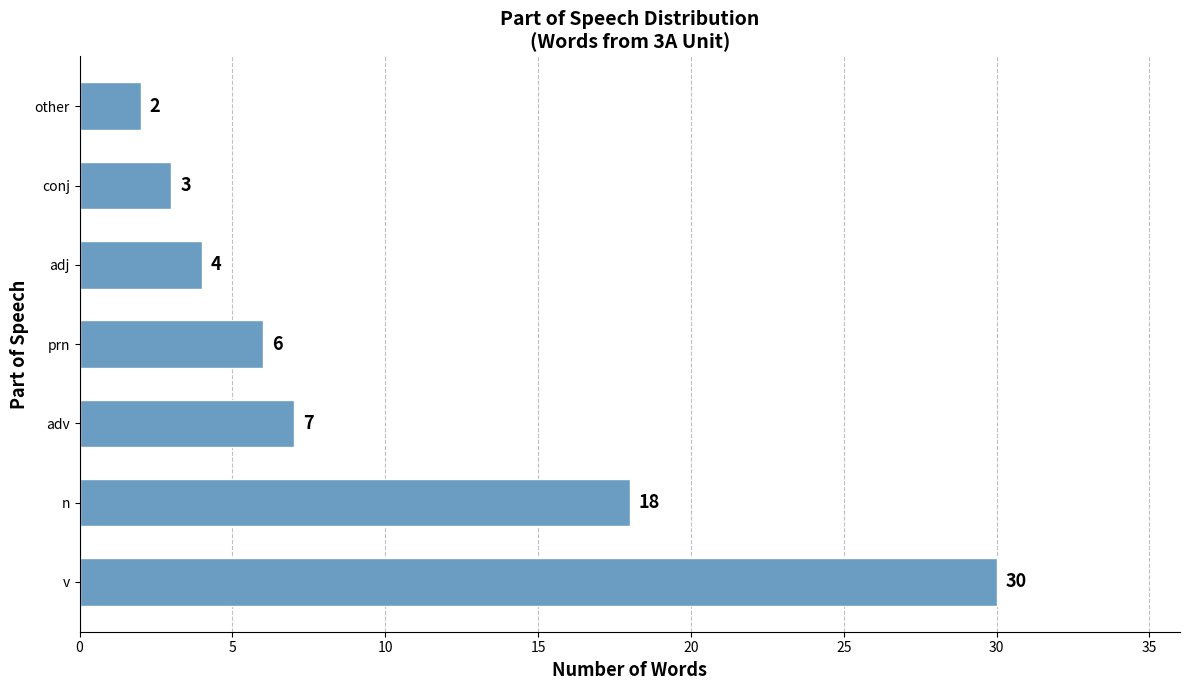

Between adj and conj, which is larger?

adj